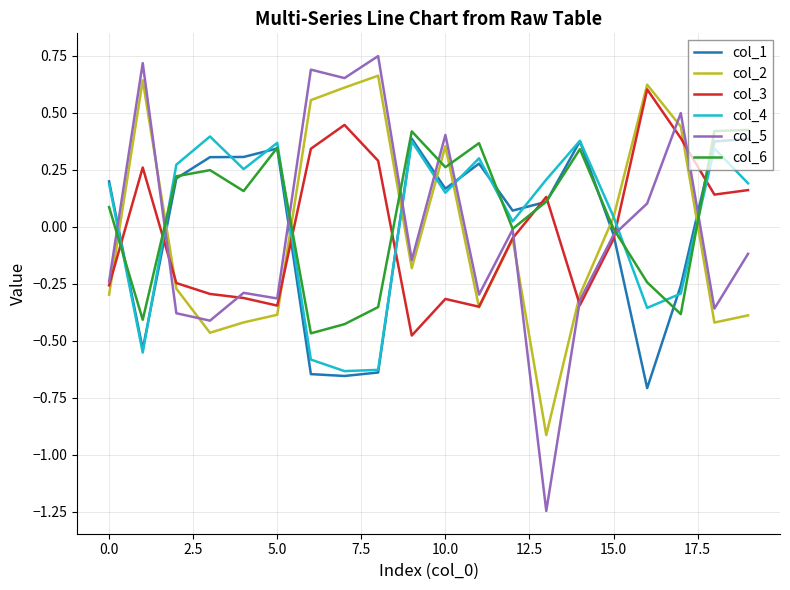

True or false: col_5 and col_2 cross at least once.

True